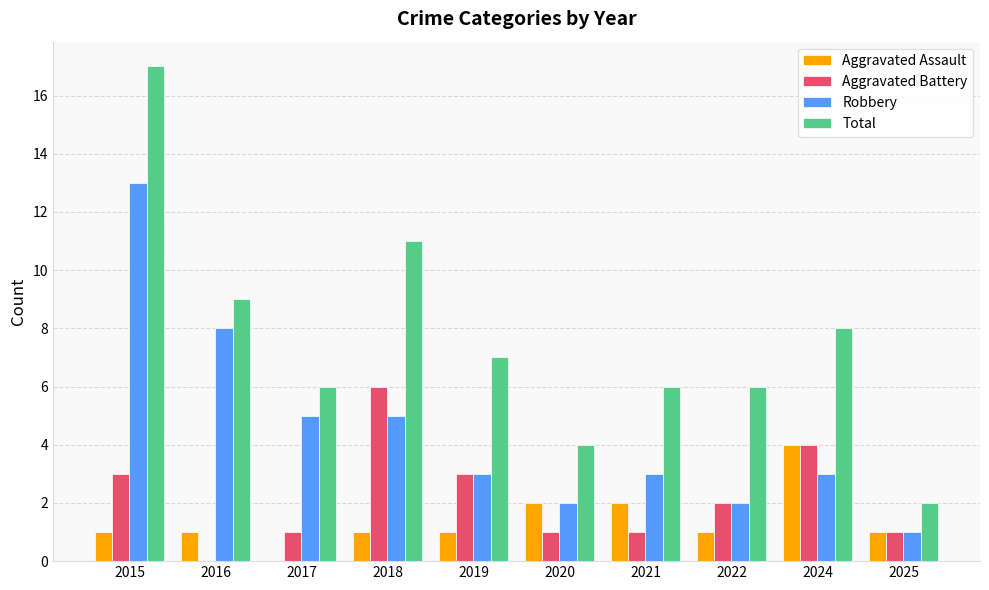

What is the greatest value displayed?

17